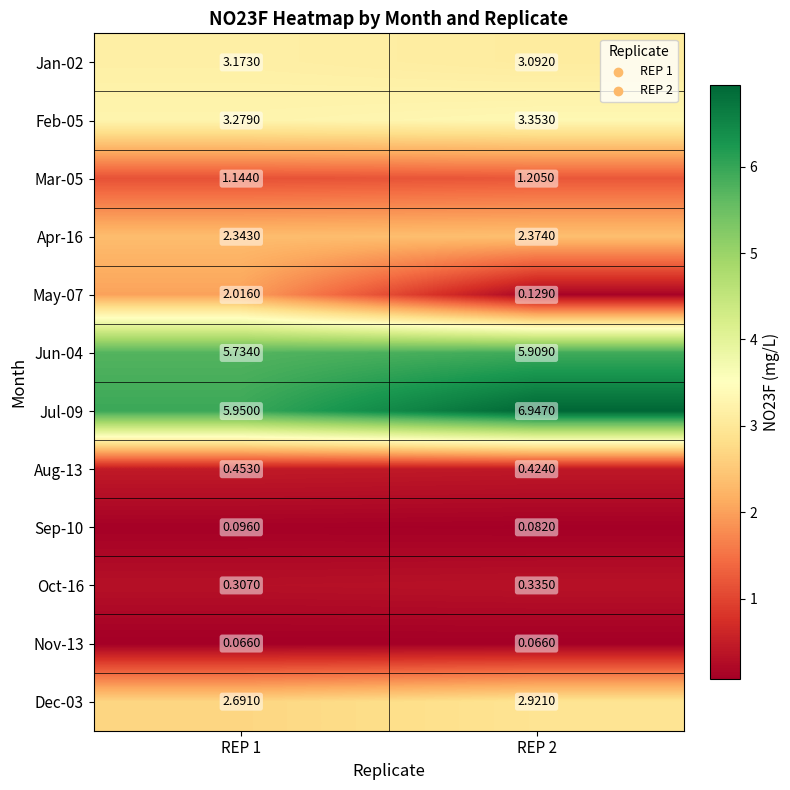

At how many categories does at least one series exceed 6?

1